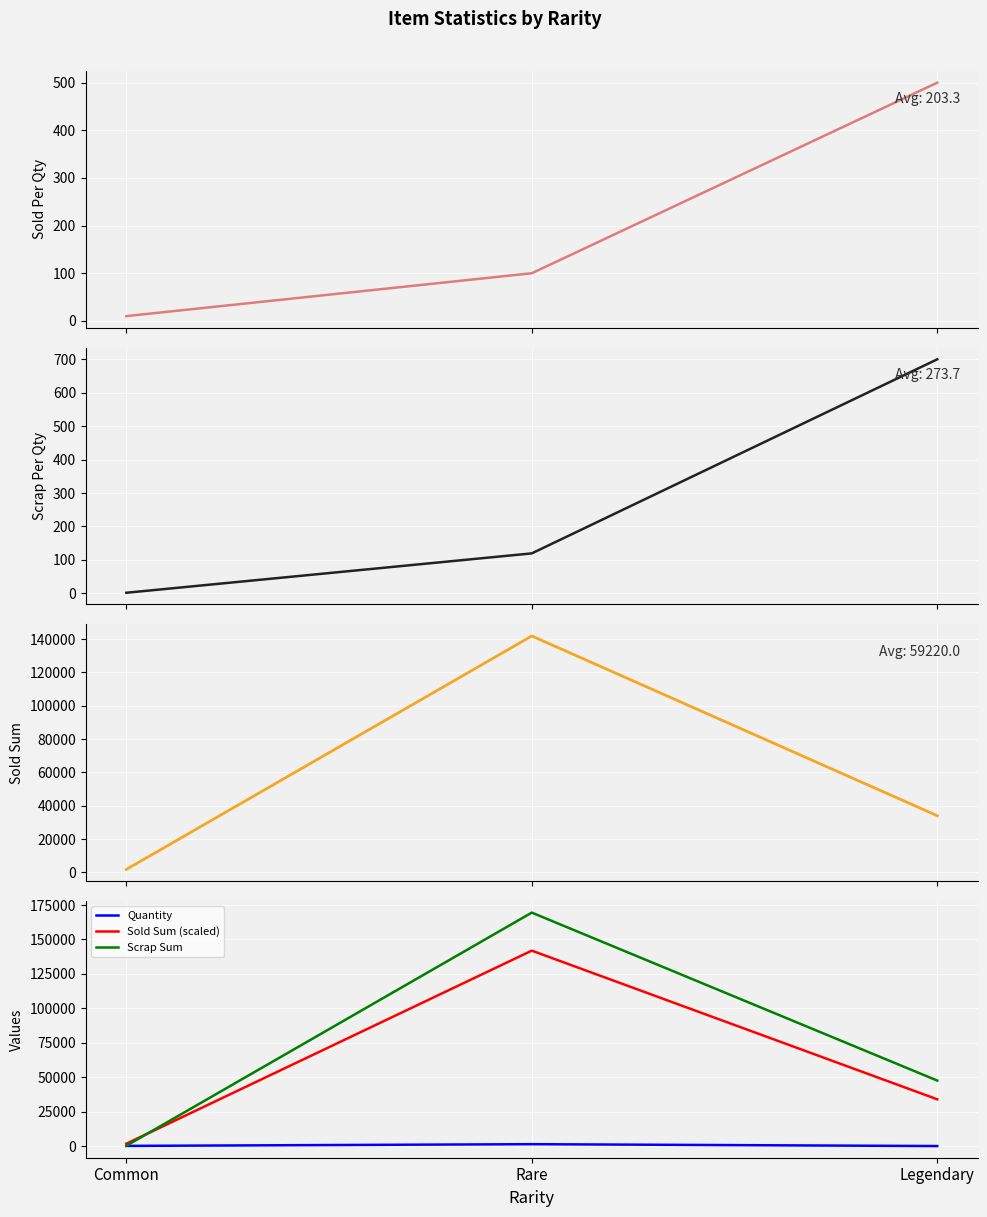

What position from the right is Legendary?

1